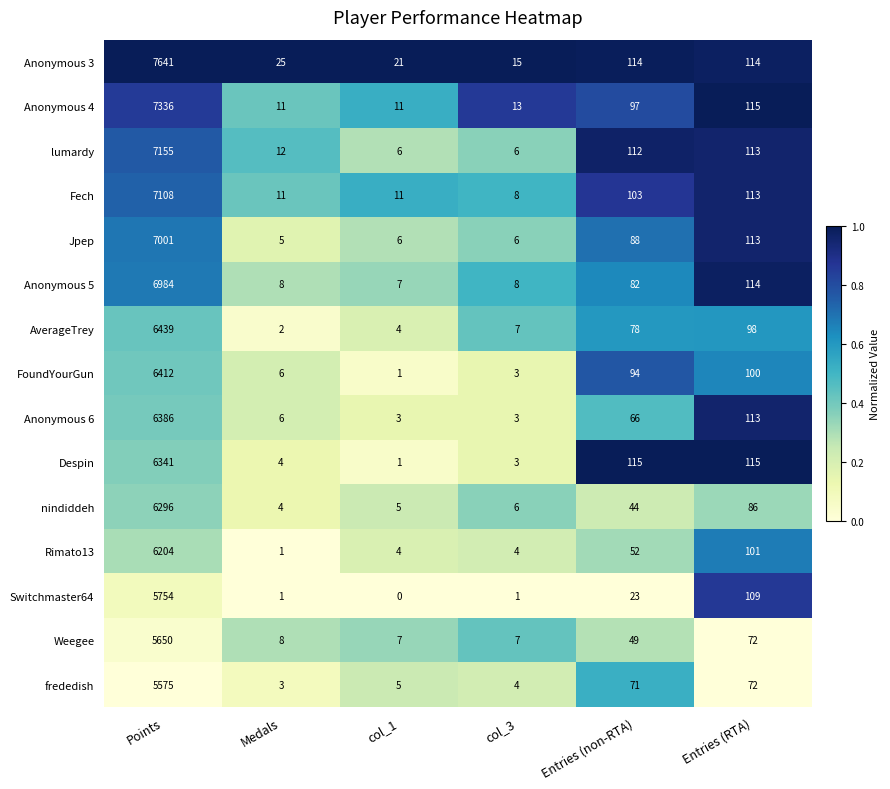

Which series has the widest spread of values?

Anonymous 3